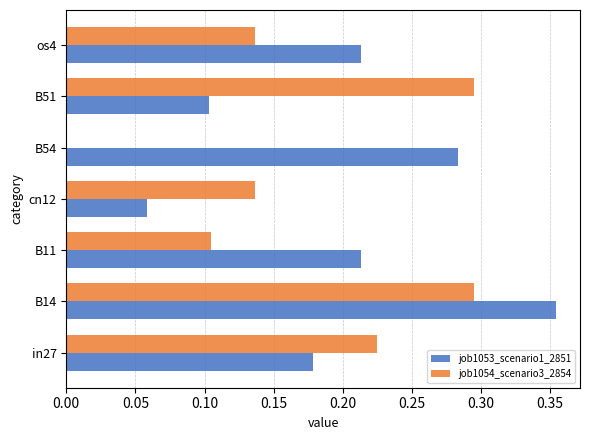

How many data points does each series have?

7